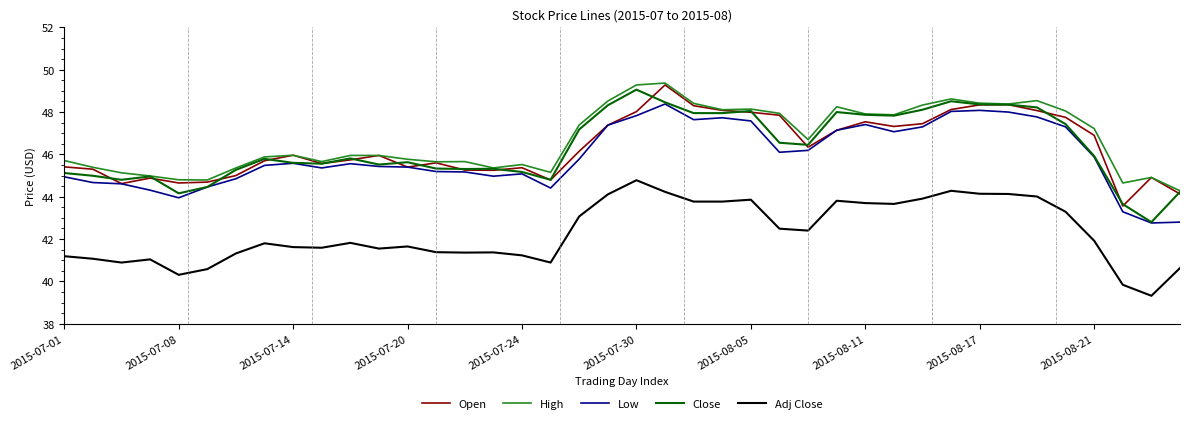

True or false: Adj Close and Close intersect in this chart.

False